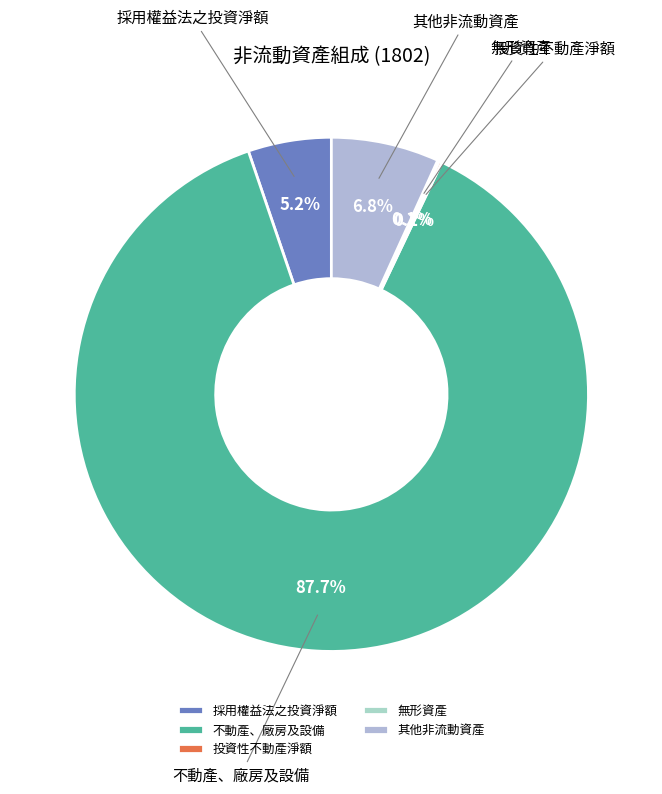

What percentage is NOT represented by 其他非流動資產?

93.2%